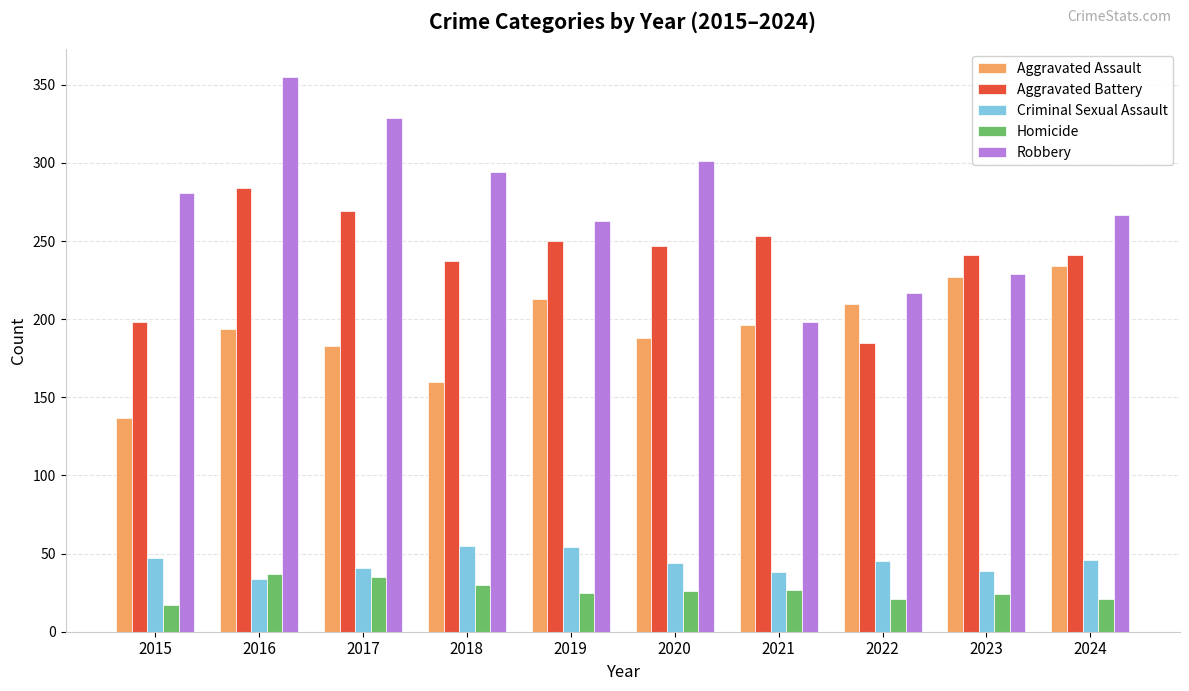

Count the number of data series in this chart.

5